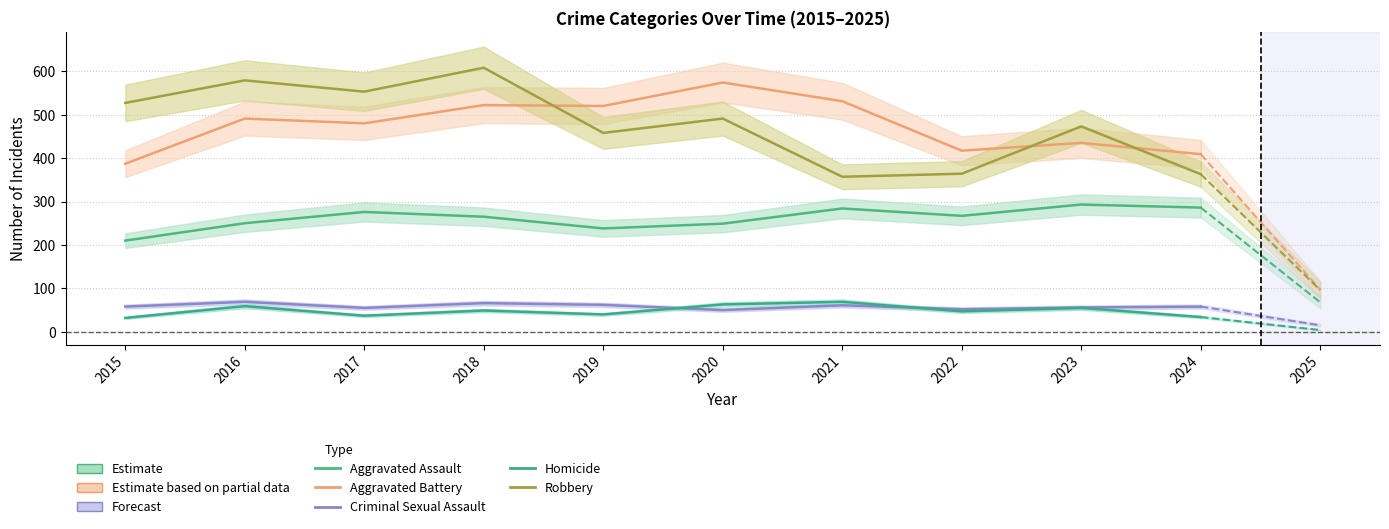

At 2023, list the series in order from smallest to largest.

Homicide, Criminal Sexual Assault, Aggravated Assault, Aggravated Battery, Robbery